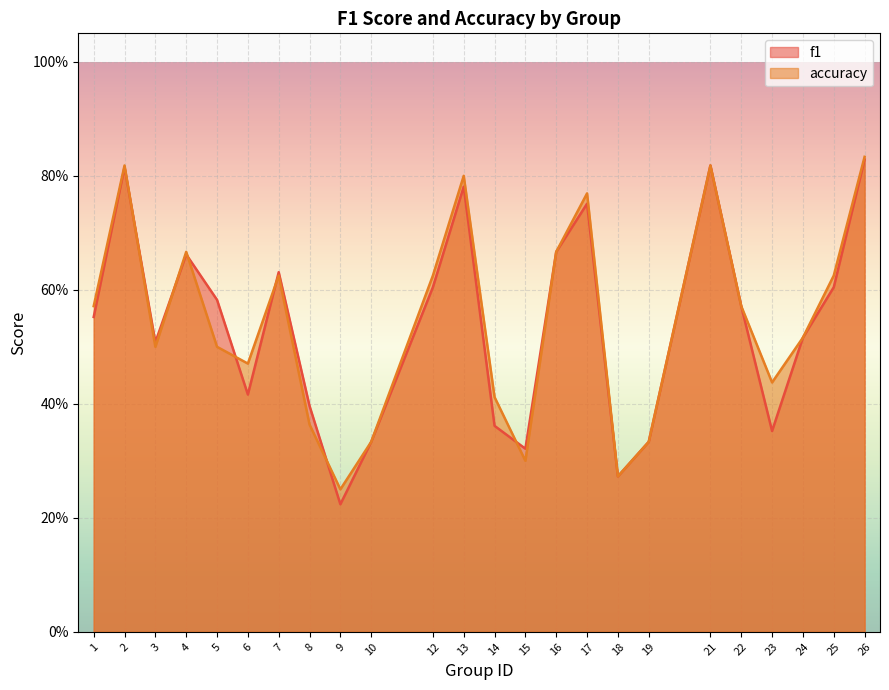

Which category has the lowest value in the accuracy series?

9